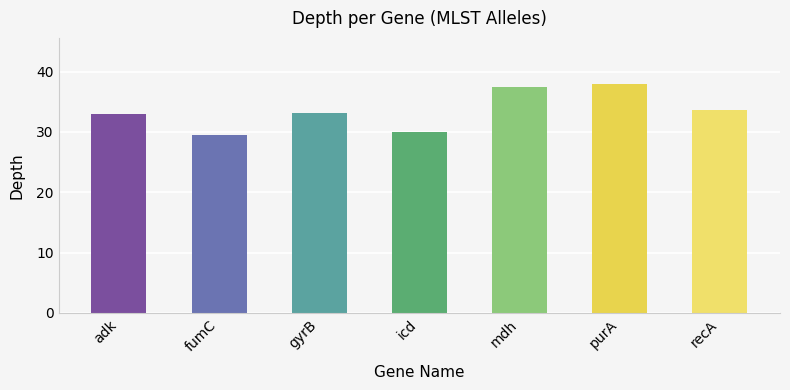

How many categories are shown in the chart?

7